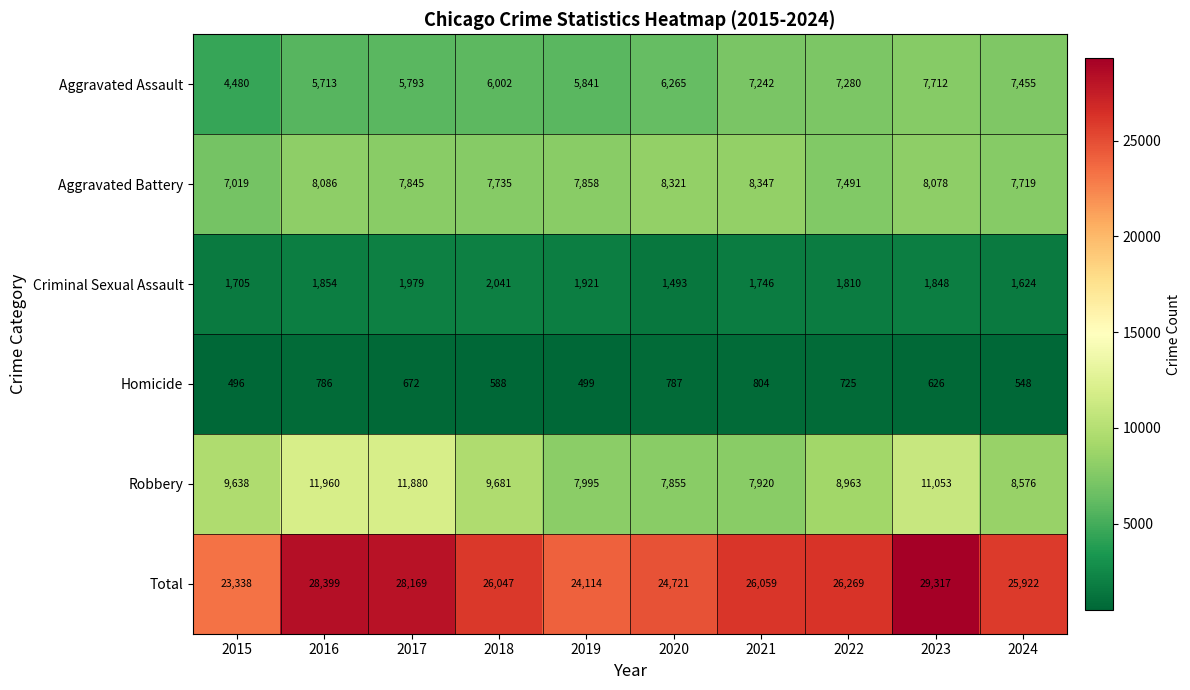

At which category is the sum across all series the highest?

2023